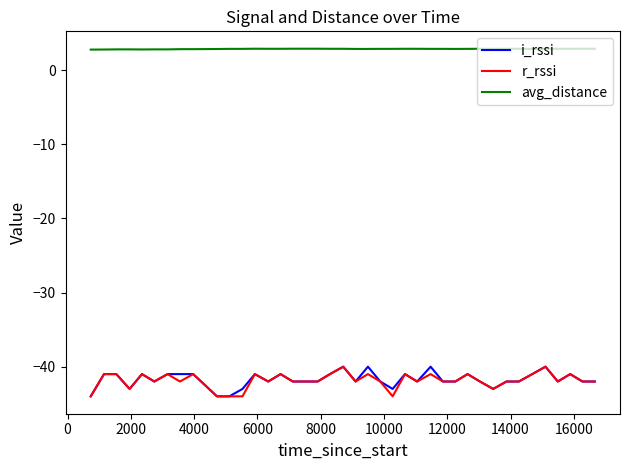

What is the lowest value of the r_rssi series?

-44.0